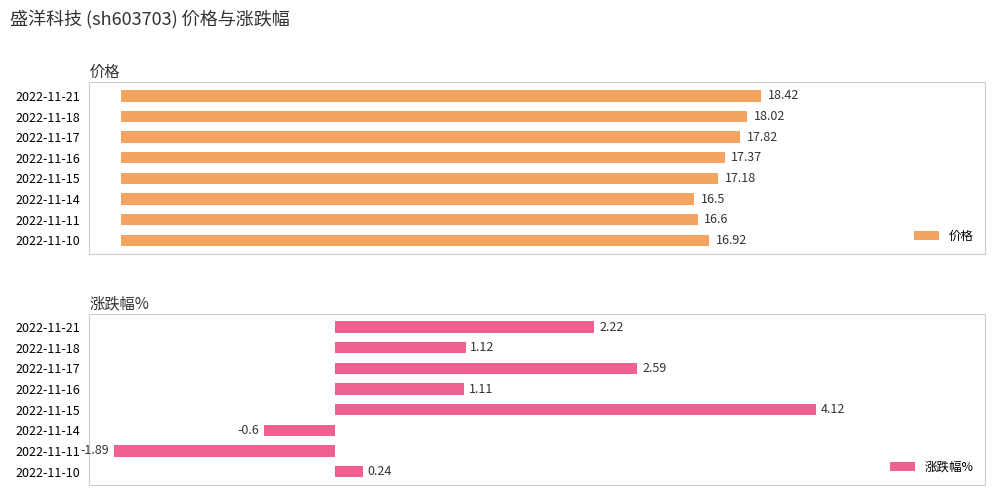

Rank the categories by 涨跌幅% value from highest to lowest.

2022-11-15, 2022-11-17, 2022-11-21, 2022-11-18, 2022-11-16, 2022-11-10, 2022-11-14, 2022-11-11